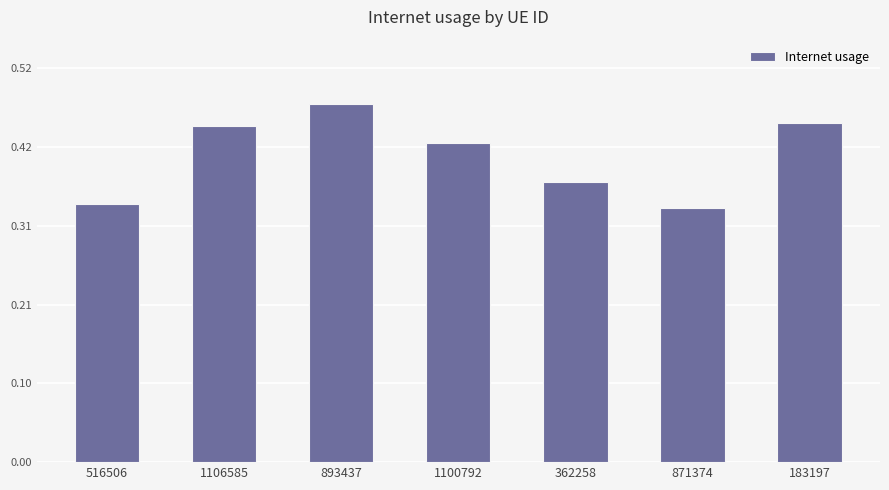

Which label corresponds to the largest value in the chart?

893437